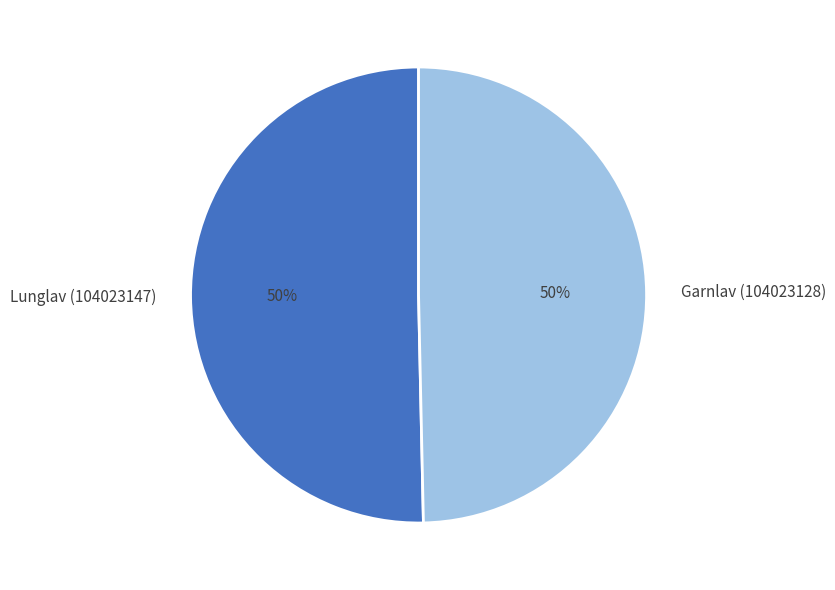

How many segments does this pie chart have?

2